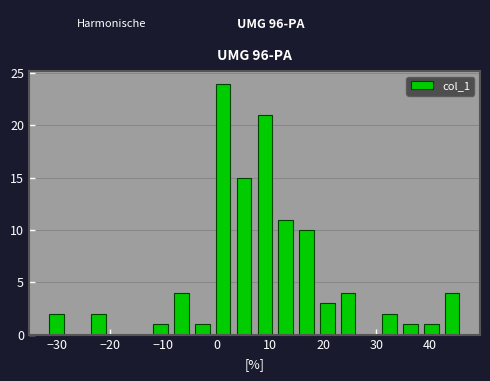

Read against the x-axis, roughly where is the centre of the tallest bar?

1